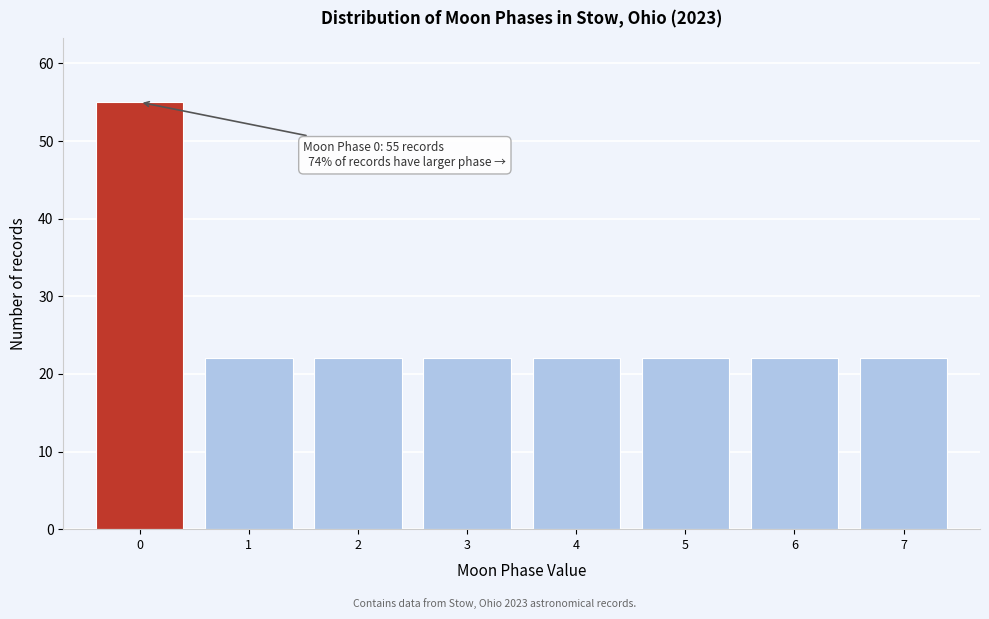

Over which range of the x-axis is the bar tallest?

-0.5 to 0.5